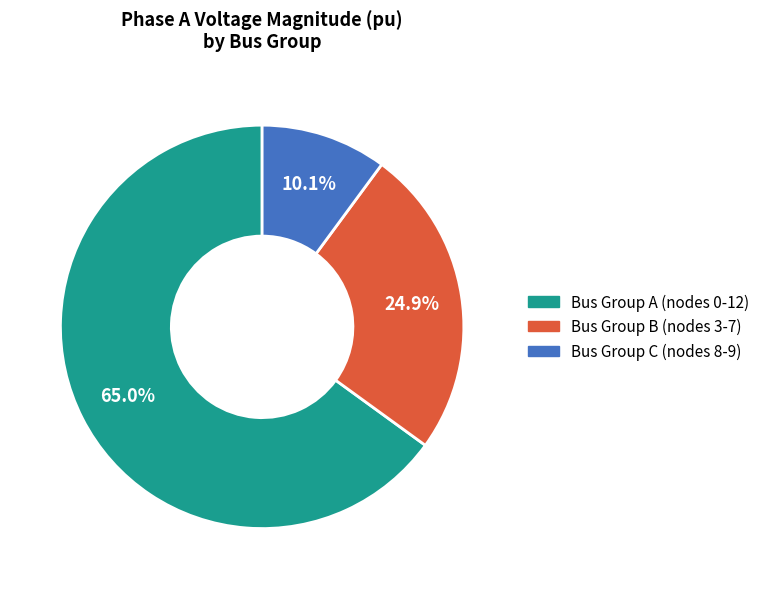

Rank the categories by value from lowest to highest.

Bus Group C (nodes 8-9), Bus Group B (nodes 3-7), Bus Group A (nodes 0-12)